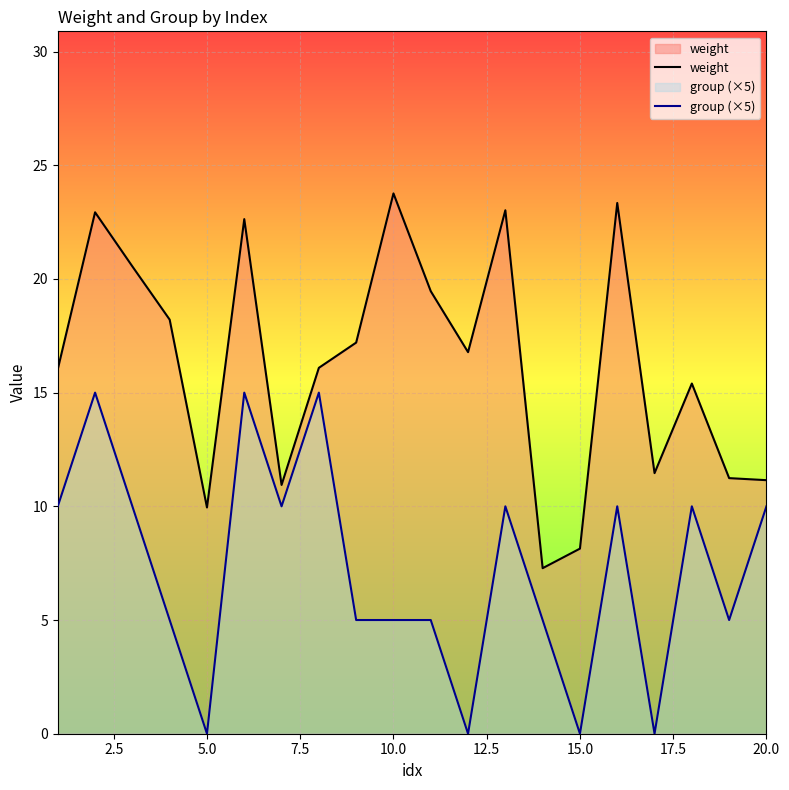

What is the greatest value displayed?

23.8